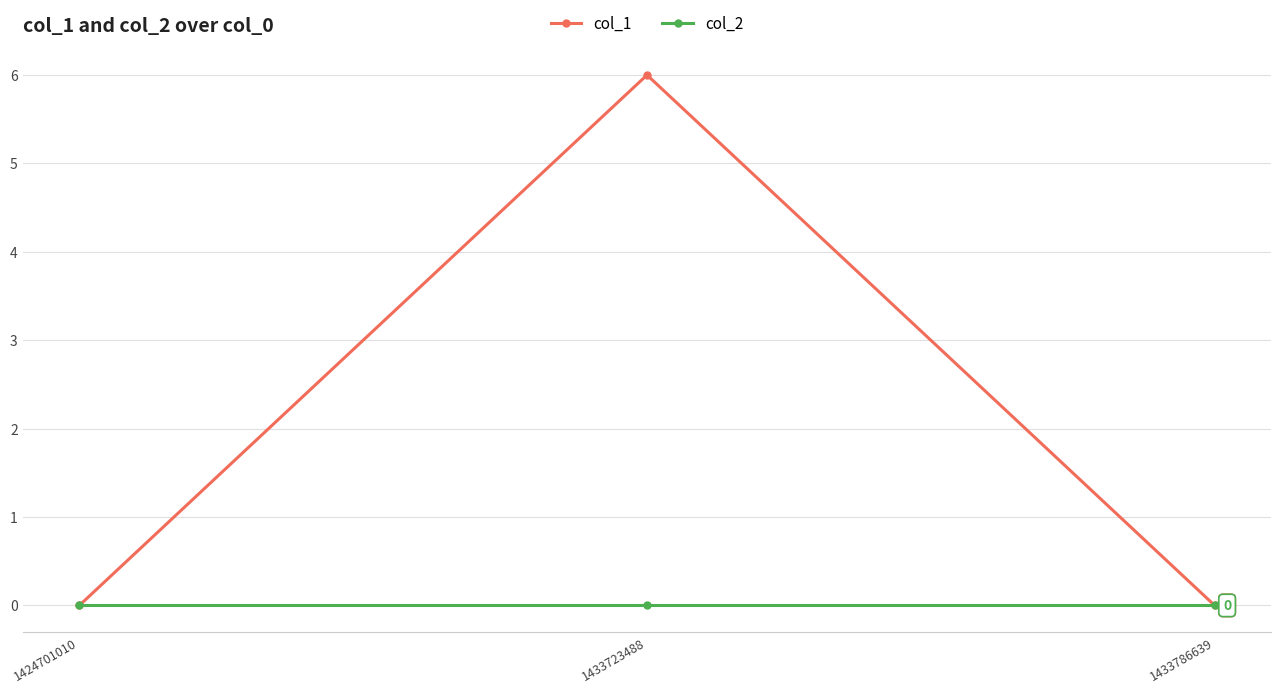

Which series has the largest total across all categories?

col_1